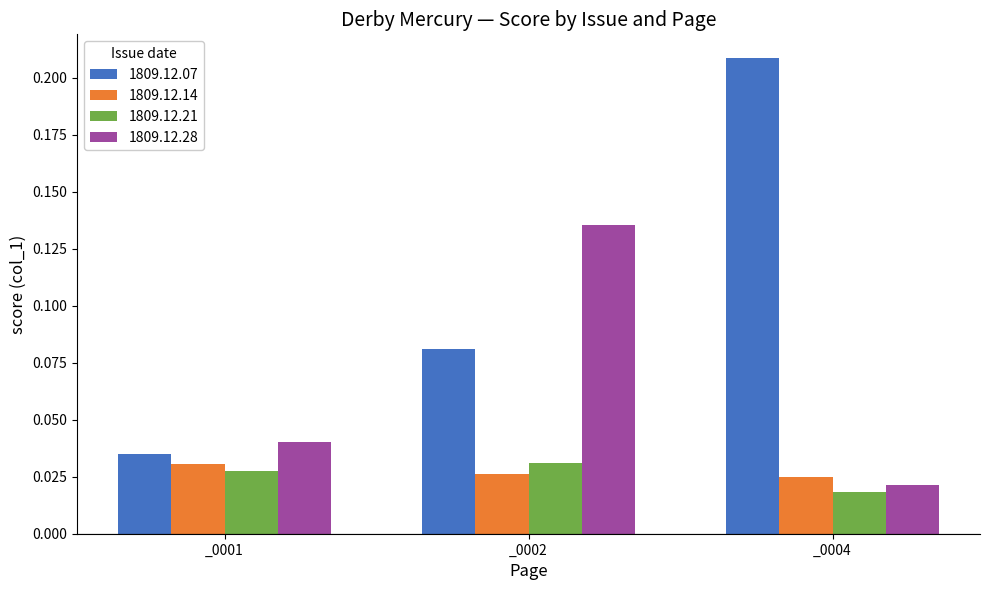

What is the total value across all series at _0004?

0.3